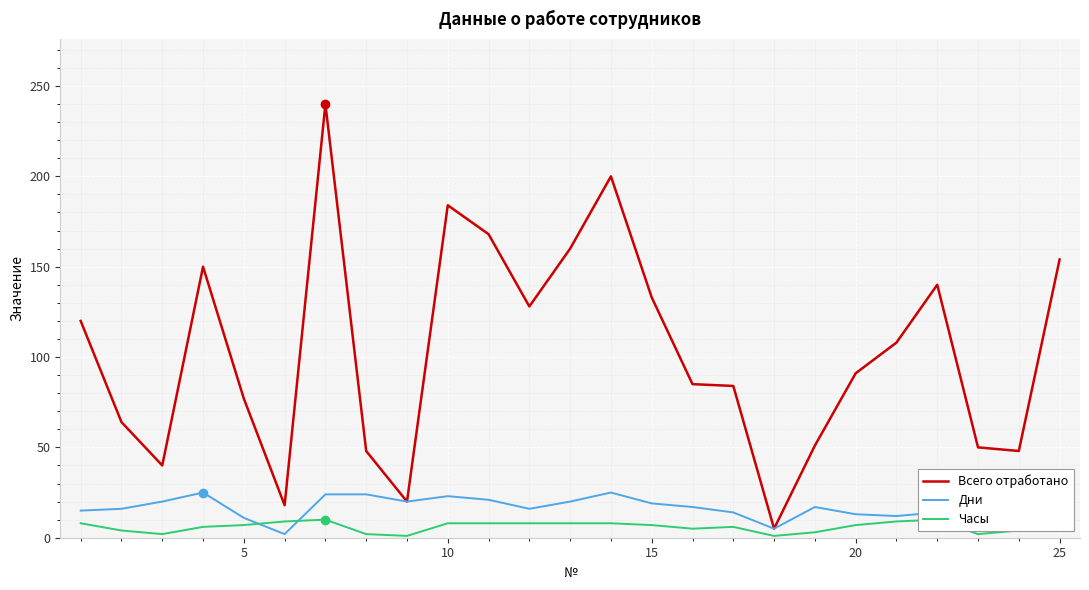

Reading left to right, extract all data points from this chart.

Всего отработано: 120	64	40	150	77	18	240	48	20	184	168	128	160	200	133	85	84	5	51	91	108	140	50	48	154
Дни: 15	16	20	25	11	2	24	24	20	23	21	16	20	25	19	17	14	5	17	13	12	14	25	12	22
Часы: 8	4	2	6	7	9	10	2	1	8	8	8	8	8	7	5	6	1	3	7	9	10	2	4	7